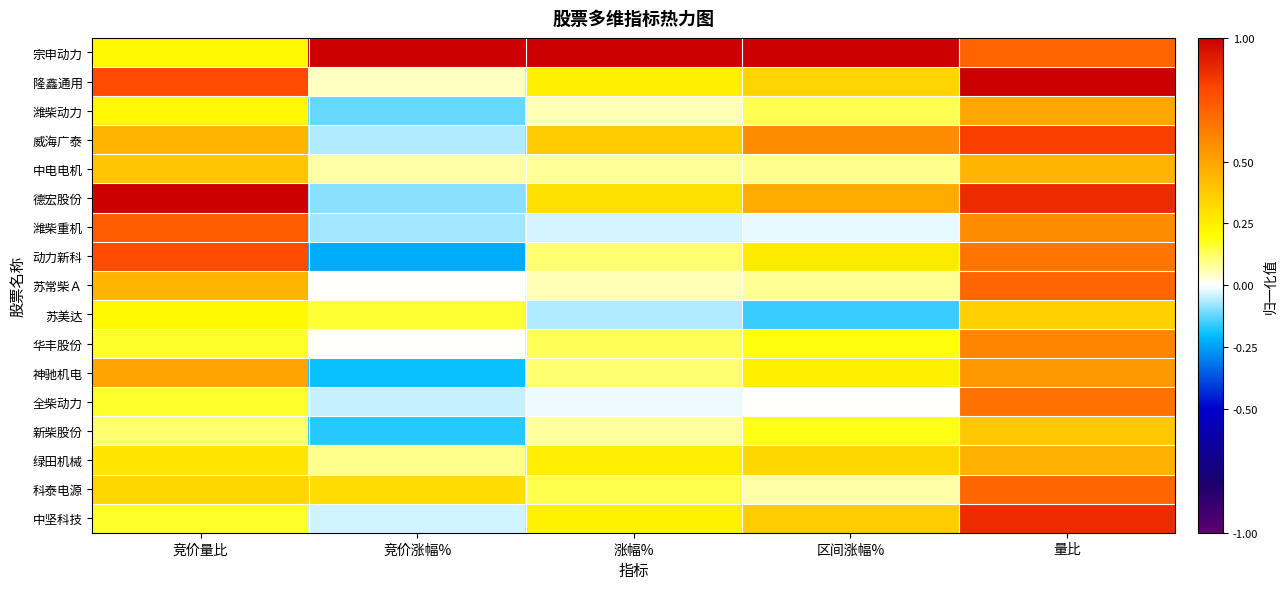

What is the spread (max minus min) of values at 竞价涨幅%?

1.2